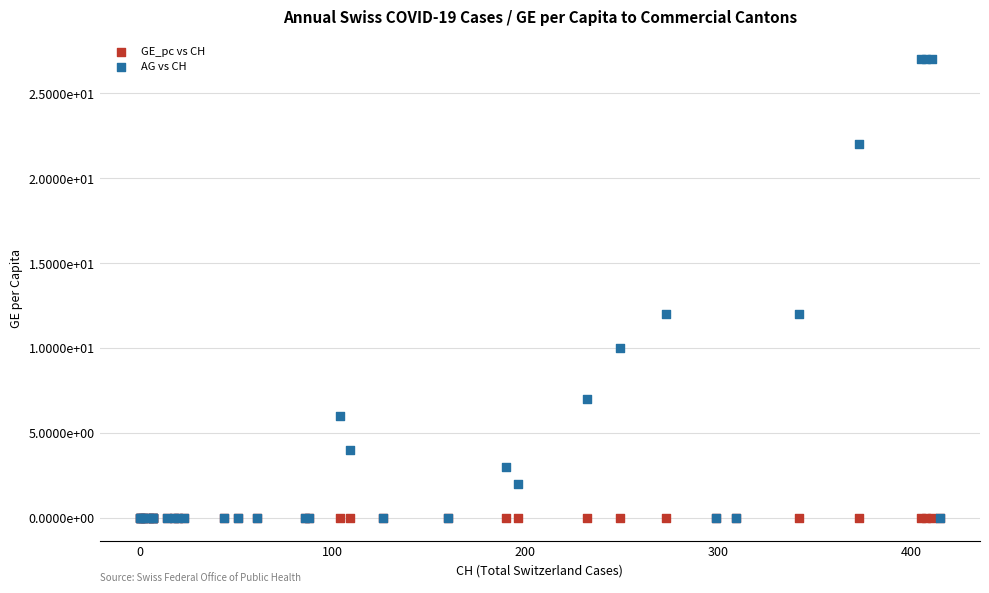

Which series has the widest spread of Y values?

AG vs CH